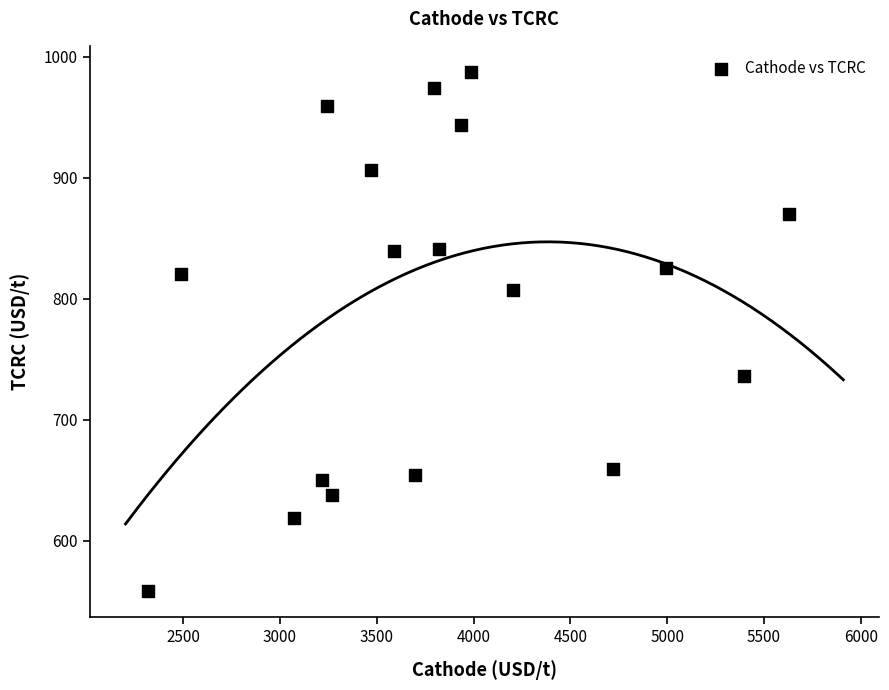

What is the range of Y values (max minus min)?

429.5